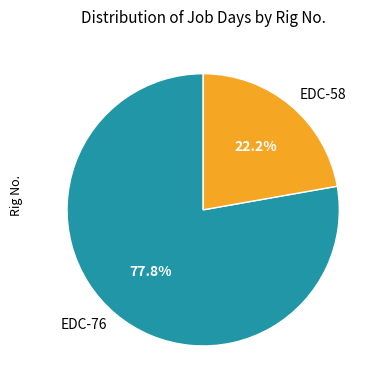

Is EDC-76 the majority of the pie?

Yes